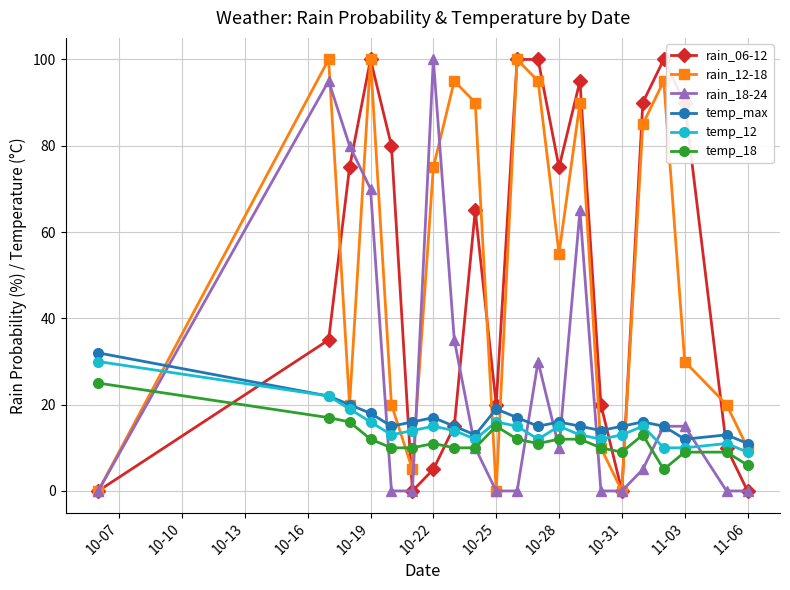

What is the maximum value shown in the chart?

100